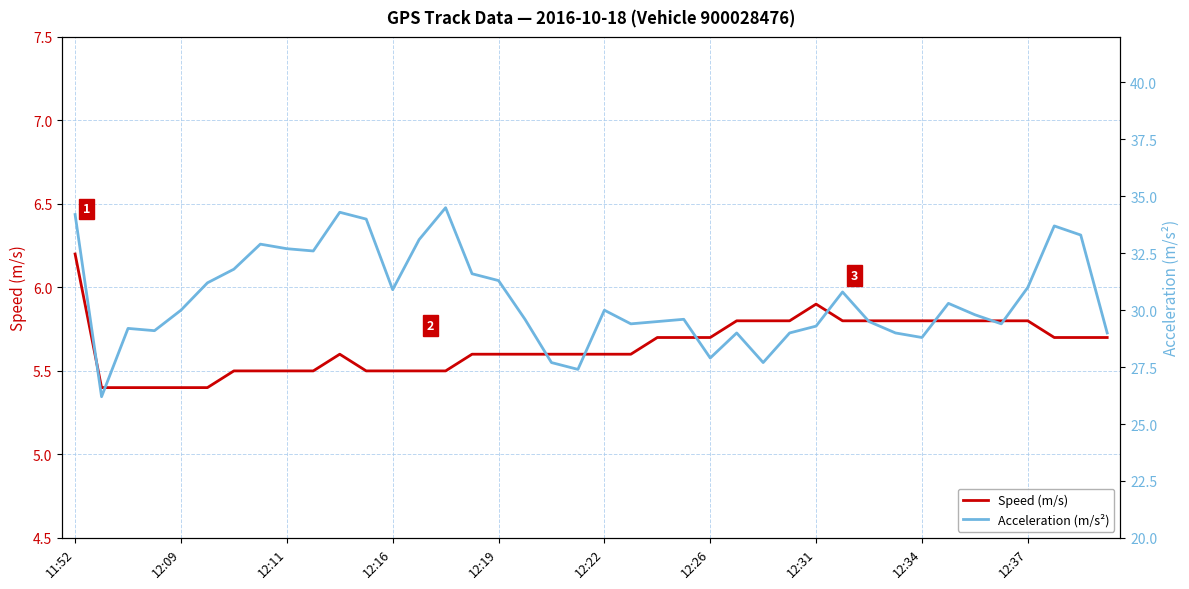

Read the Acceleration (m/s²) value at 26.

27.7